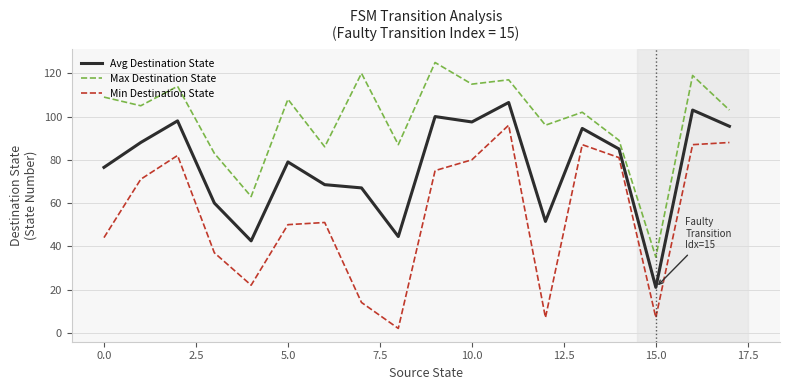

What is the greatest value displayed?

125.0